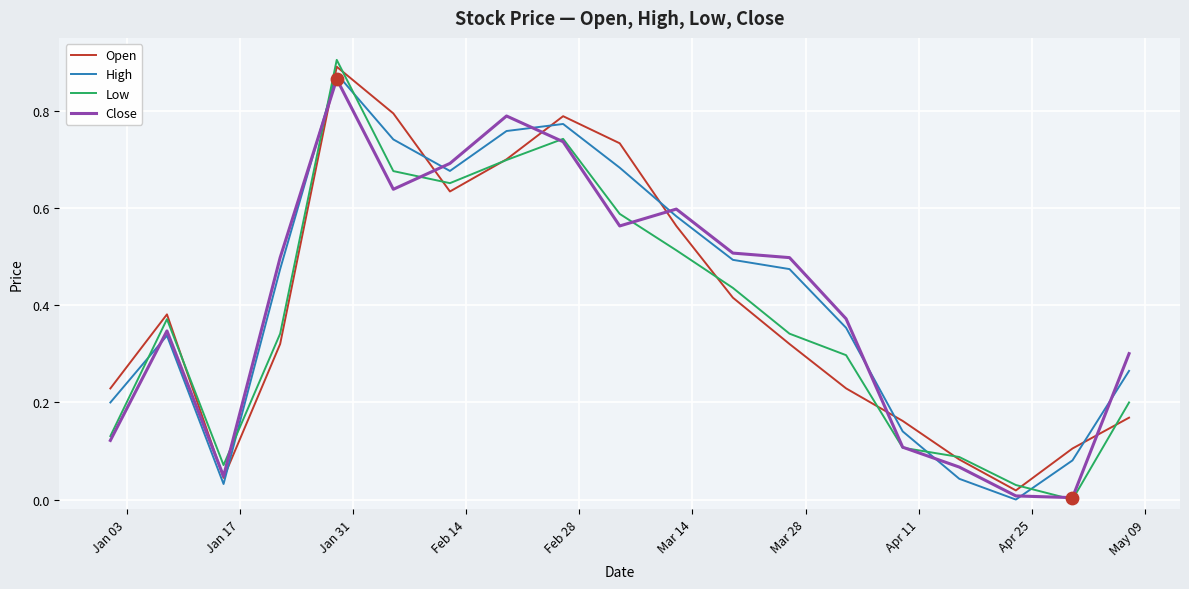

At how many categories does at least one series exceed 0?

19